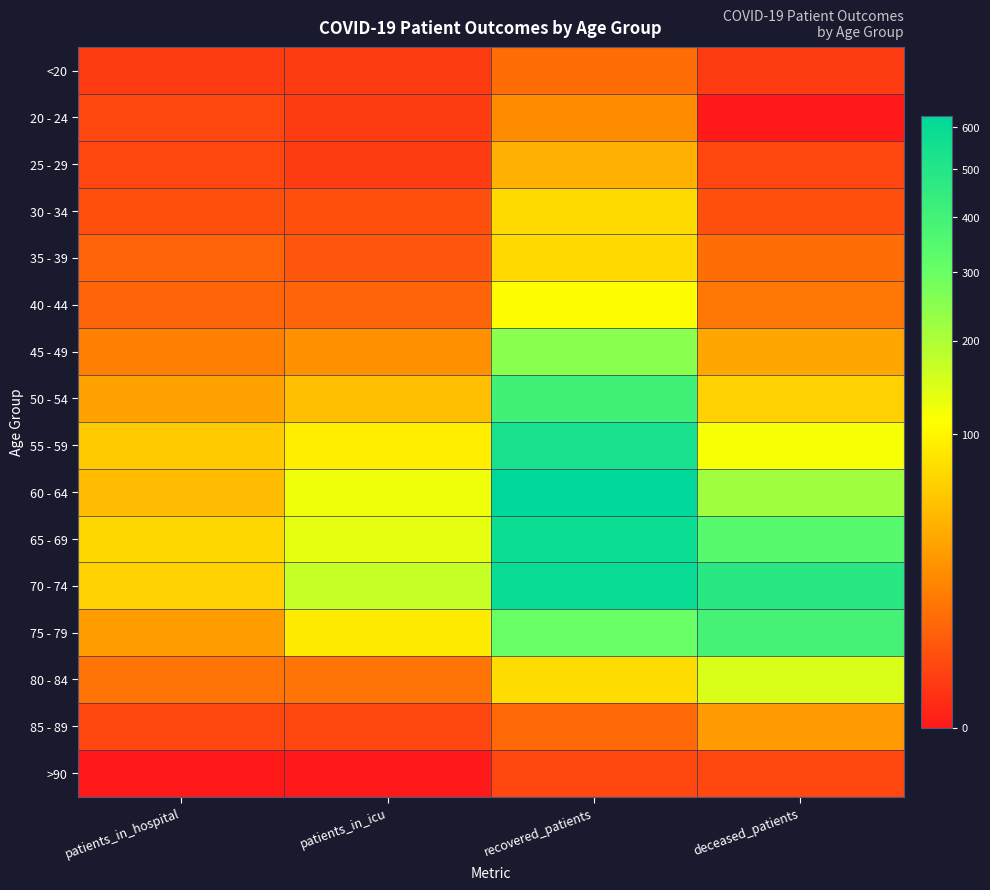

Rank the series by their maximum value, from highest to lowest.

60 - 64, 70 - 74, 65 - 69, 55 - 59, 50 - 54, 75 - 79, 45 - 49, 80 - 84, 40 - 44, 30 - 34, 35 - 39, 25 - 29, 85 - 89, 20 - 24, <20, >90